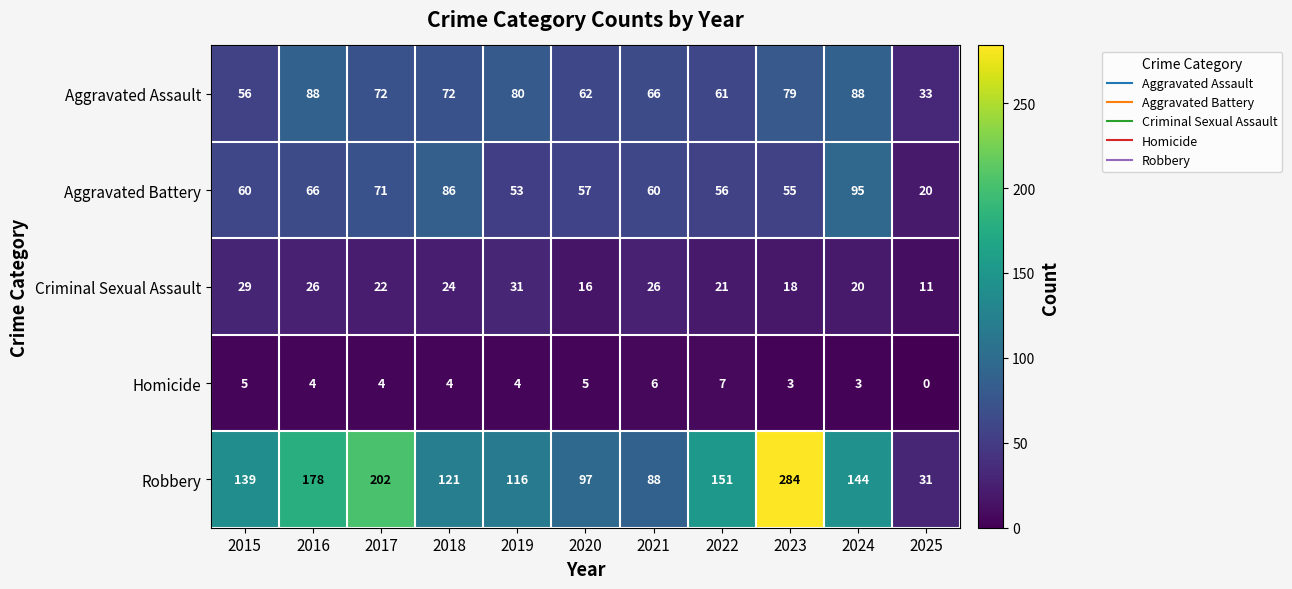

How many values in the Robbery series are below 139?

5